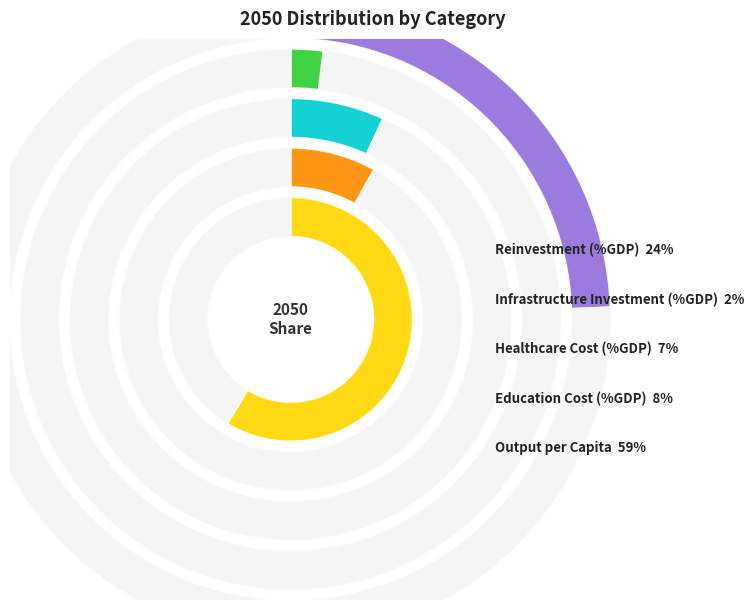

Which has a higher value, Education Cost (%GDP) or Output per Capita?

Output per Capita